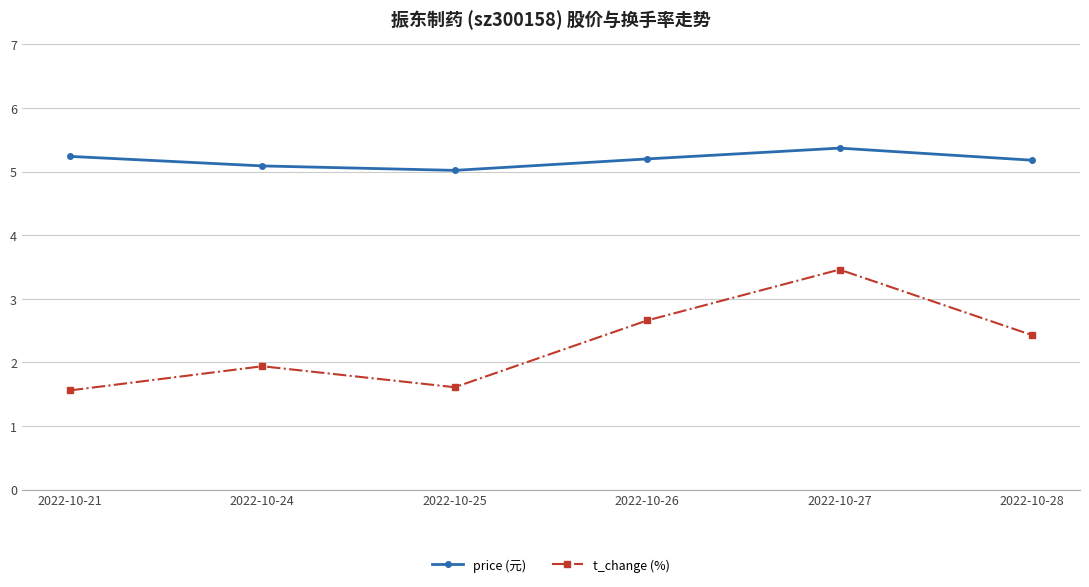

What is the difference between the maximum and minimum values in the t_change (%) series?

1.9